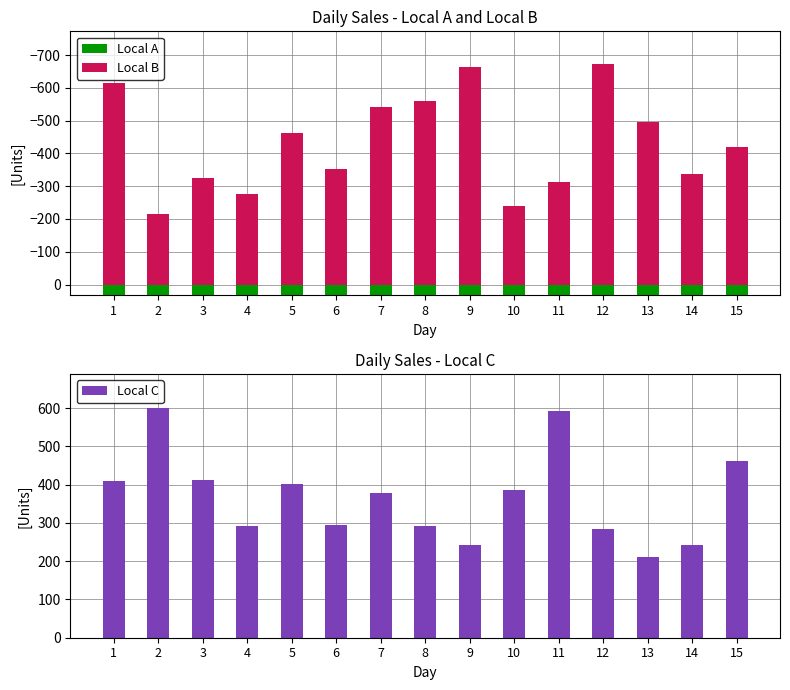

What is the difference between the maximum and second lowest values in the Local C series?

358